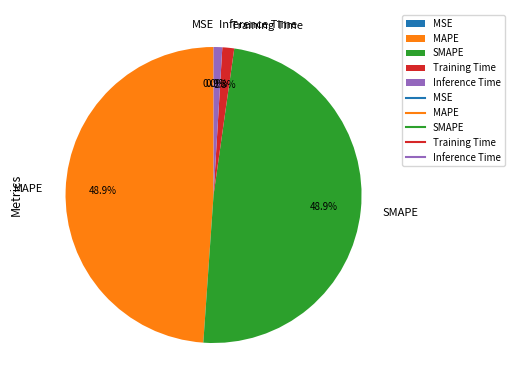

Is it true that Training Time is 8% of the pie?

False